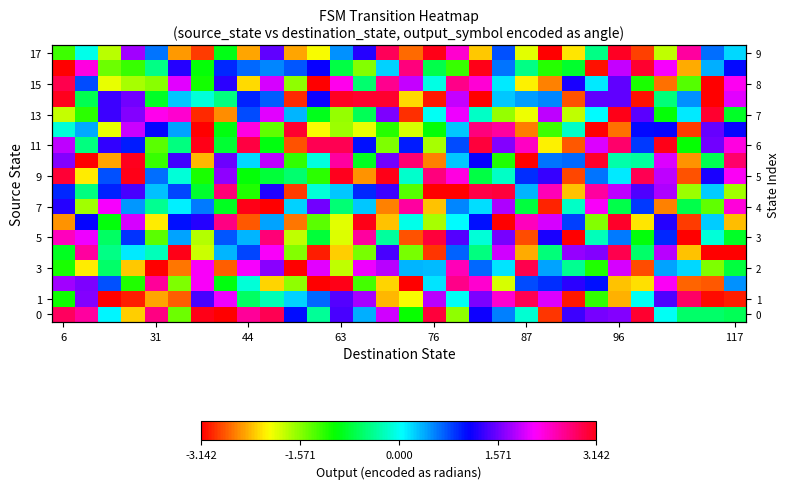

Reading right to left, transcribe all the data shown in this chart.

row_0: -0.7	-0.6	-0.6	0.0	3.0	1.7	1.6	1.4	-2.9	-0.1	0.6	1.2	-1.6	3.0	-1.1	2.0	0.4	1.4	-0.4	1.1	2.9	2.6	-3.1	3.1	-1.5	2.7	-2.3	0.1	2.6	2.8
row_1: -3.0	-3.1	2.8	1.4	0.0	-2.4	-1.2	-3.0	2.0	2.9	2.4	1.6	0.0	1.9	-2.1	-2.4	1.8	1.5	0.7	0.2	-0.3	-0.6	2.1	1.4	-2.7	-2.4	-3.0	-3.1	1.6	-1.1
row_2: 0.5	-2.8	-2.7	2.2	-2.2	-2.3	1.0	1.3	0.9	0.8	-1.9	2.4	2.7	0.2	-3.1	-2.2	-1.3	3.1	-3.1	-1.6	-2.2	-0.1	-1.0	2.2	-1.5	2.6	-1.2	0.8	1.6	1.8
row_3: -0.8	-1.5	0.2	0.4	-2.8	2.0	-1.1	-0.4	0.4	2.9	0.2	0.7	2.5	0.3	0.3	1.9	2.1	-1.8	2.1	-3.1	1.7	2.1	-2.7	2.2	-2.6	-3.1	-2.3	-0.6	-2.1	-1.1
row_4: -3.1	-3.1	-2.3	1.9	-0.6	2.9	1.7	1.7	-0.5	-2.4	2.0	-0.5	0.7	-2.9	-1.5	1.4	-1.5	-2.3	-3.0	-1.5	2.2	0.8	0.4	-1.9	3.1	-0.2	0.1	-0.5	2.6	-0.9
row_5: -0.8	-0.1	-3.1	0.9	-1.0	0.6	-0.2	-3.1	1.2	-2.8	1.6	-0.1	1.5	3.0	-2.8	-0.4	2.6	-1.9	-0.8	-1.8	2.7	0.4	0.8	-1.7	0.4	-1.4	0.9	-0.6	2.1	2.4
row_6: -2.3	0.3	-2.9	1.3	-2.2	3.1	-1.6	0.8	2.0	2.4	-3.1	1.1	0.1	-1.7	-0.0	-2.3	3.1	-1.9	-1.4	-2.6	0.4	-2.8	2.7	1.3	1.0	-2.2	2.0	-1.0	1.1	-2.5
row_7: 2.3	-1.4	-0.7	-2.6	0.9	-0.7	2.2	-0.2	-3.0	-0.8	1.8	0.2	0.5	-2.3	2.6	-2.6	0.3	-0.5	1.6	0.2	-3.1	3.1	-0.9	0.6	0.1	-0.4	0.5	2.2	-1.7	1.3
row_8: -1.7	0.3	-1.6	1.8	1.4	1.9	2.6	-2.3	2.5	0.4	3.0	2.9	-3.1	-3.1	-1.4	1.4	0.9	0.3	-0.1	-2.9	1.2	-1.1	2.7	-0.8	0.8	0.3	1.4	1.0	-0.5	0.9
row_9: 2.2	1.2	-2.8	1.9	2.9	0.1	0.6	-2.8	1.3	0.9	-0.2	-0.7	2.3	2.7	-0.2	3.1	-2.5	3.1	-1.2	-0.6	-0.8	-1.0	1.7	-1.1	-0.1	0.7	3.1	0.8	-2.1	3.0
row_10: 2.8	-0.7	-2.5	2.0	-0.4	-0.3	3.1	0.7	0.6	-3.1	-1.1	1.1	0.3	-2.6	2.8	1.6	-0.9	2.6	-0.1	-1.2	1.9	0.2	1.6	-2.4	1.4	-1.2	3.1	-2.4	-3.1	1.6
row_11: 2.3	1.6	-1.0	3.1	0.9	2.8	2.0	-2.8	-2.1	2.4	1.7	3.0	0.8	-1.7	1.0	-1.5	1.0	2.9	2.9	-2.8	-0.9	3.0	-0.8	3.1	-0.5	-1.4	1.0	1.3	-0.5	1.9
row_12: 1.1	1.5	-2.9	1.1	1.1	-2.7	-3.1	-0.2	-1.3	-2.6	2.6	2.7	0.3	-1.0	-1.9	-1.2	-2.0	-1.7	-2.0	3.0	-1.4	2.3	-1.0	-3.1	0.4	1.1	2.0	-2.0	0.4	-0.1
row_13: -0.8	3.0	0.1	-1.0	1.5	3.1	0.1	-1.8	1.9	-2.0	-1.6	-0.2	2.1	0.0	-2.9	1.6	-0.6	-1.6	-0.9	0.4	2.0	0.8	-2.5	-3.0	2.4	2.2	1.6	1.4	-1.2	-1.8
row_14: 2.0	-3.1	0.5	-0.5	-3.0	1.5	1.5	-2.8	0.5	0.4	0.3	-3.1	1.9	-3.0	-2.2	3.0	3.0	3.1	1.2	-3.0	0.7	1.0	-0.5	-0.1	0.3	-0.8	1.6	1.4	-0.7	3.1
row_15: 2.2	-3.1	-1.4	-2.7	-1.1	1.5	0.1	1.2	-2.6	-2.1	0.1	2.3	2.7	-0.1	1.9	2.6	-0.5	2.2	-3.1	-1.6	2.0	-2.2	1.3	-1.1	2.1	-1.6	-1.7	-2.0	0.8	2.9
row_16: 1.1	0.4	-2.4	2.2	3.0	1.9	-3.0	-0.8	-1.2	-0.5	0.6	3.1	-1.3	-0.7	2.7	0.2	-1.6	-0.7	1.1	0.7	0.6	0.7	1.0	-1.0	1.3	-0.5	-1.2	-1.5	2.3	-3.1
row_17: 0.2	0.6	2.6	-1.8	-2.9	3.1	-0.4	-2.2	-3.1	-1.9	0.8	-2.3	2.4	3.1	-2.7	2.9	1.3	0.5	-2.0	-2.4	1.5	-2.4	-0.9	-2.9	-2.5	0.6	1.8	-1.8	-0.0	-1.3